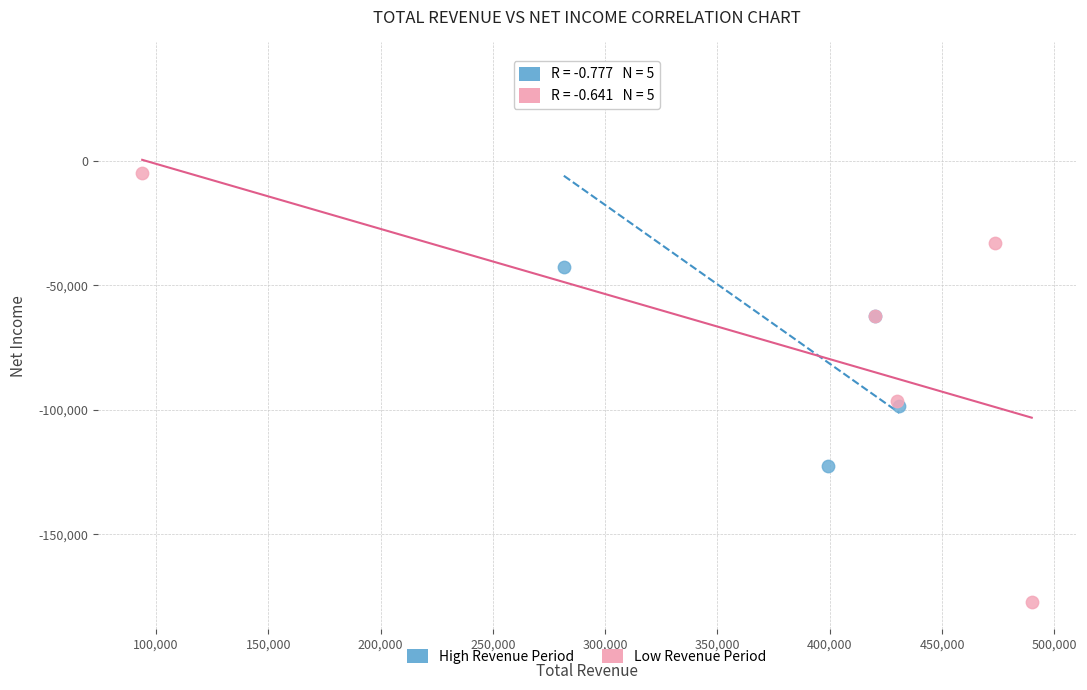

Which series reaches the maximum Y coordinate?

High Revenue Period